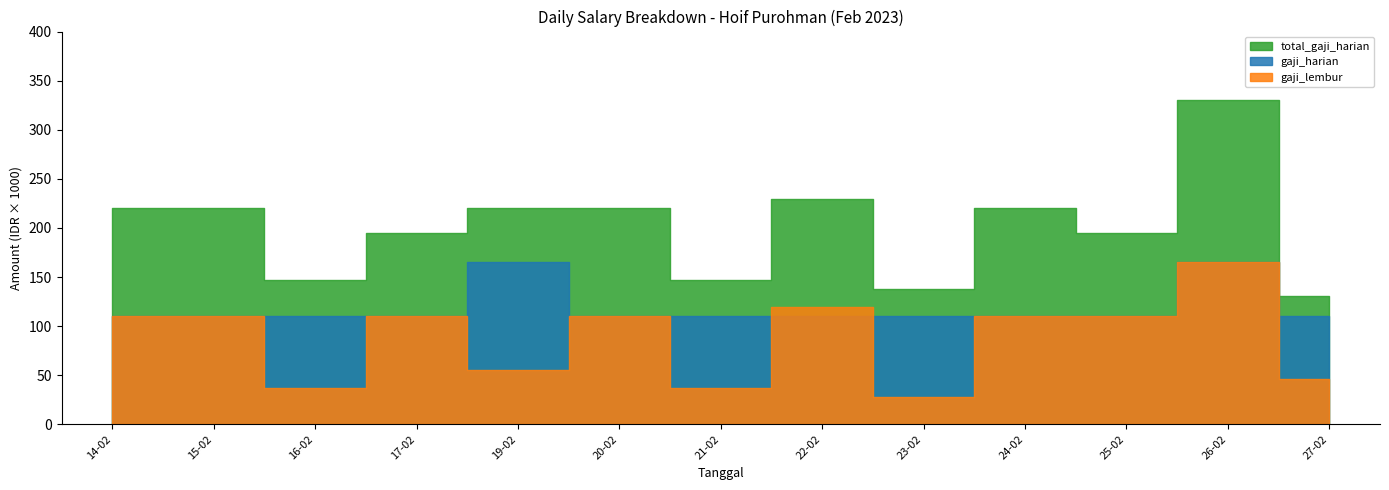

Reading left to right, list all the values displayed in this chart.

gaji_harian: 110000.0	110000.0	110000.0	110000.0	165000.0	110000.0	110000.0	110000.0	110000.0	110000.0	110000.0	165000.0	110000.0
gaji_lembur: 110000.0	110000.0	36666.7	110000.0	55000.0	110000.0	36666.7	119166.7	27500.0	110000.0	110000.0	165000.0	45833.3
total_gaji_harian: 220000.0	220000.0	146666.7	195000.0	220000.0	220000.0	146666.7	229166.7	137500.0	220000.0	195000.0	330000.0	130833.3